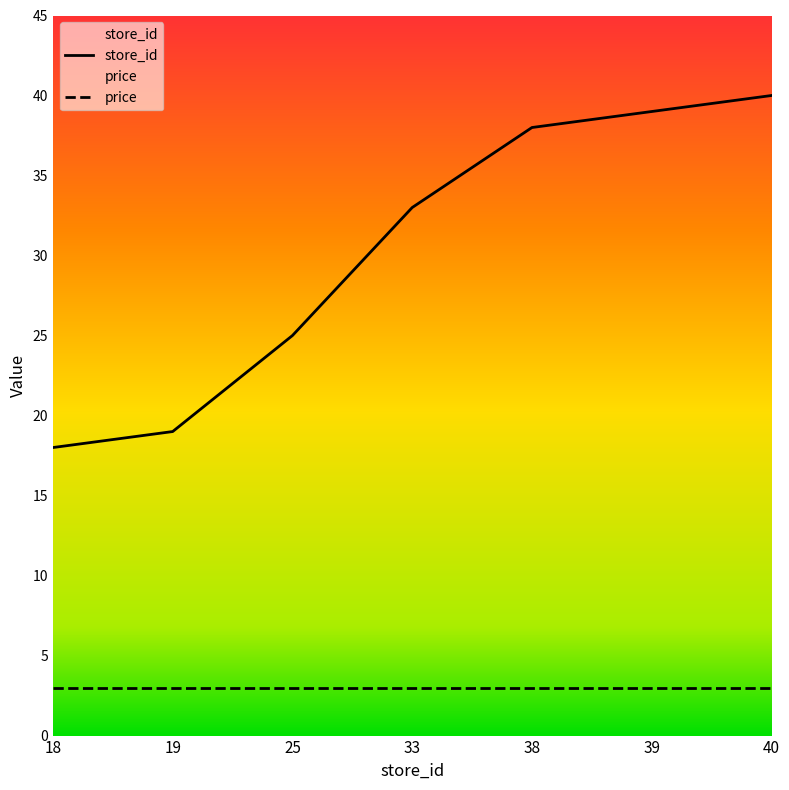

Between 25 and 33, which is larger?

33